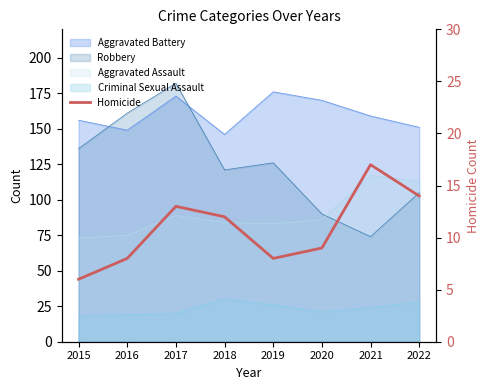

List the labels in order of value, smallest first.

2015, 2016, 2019, 2020, 2018, 2017, 2022, 2021